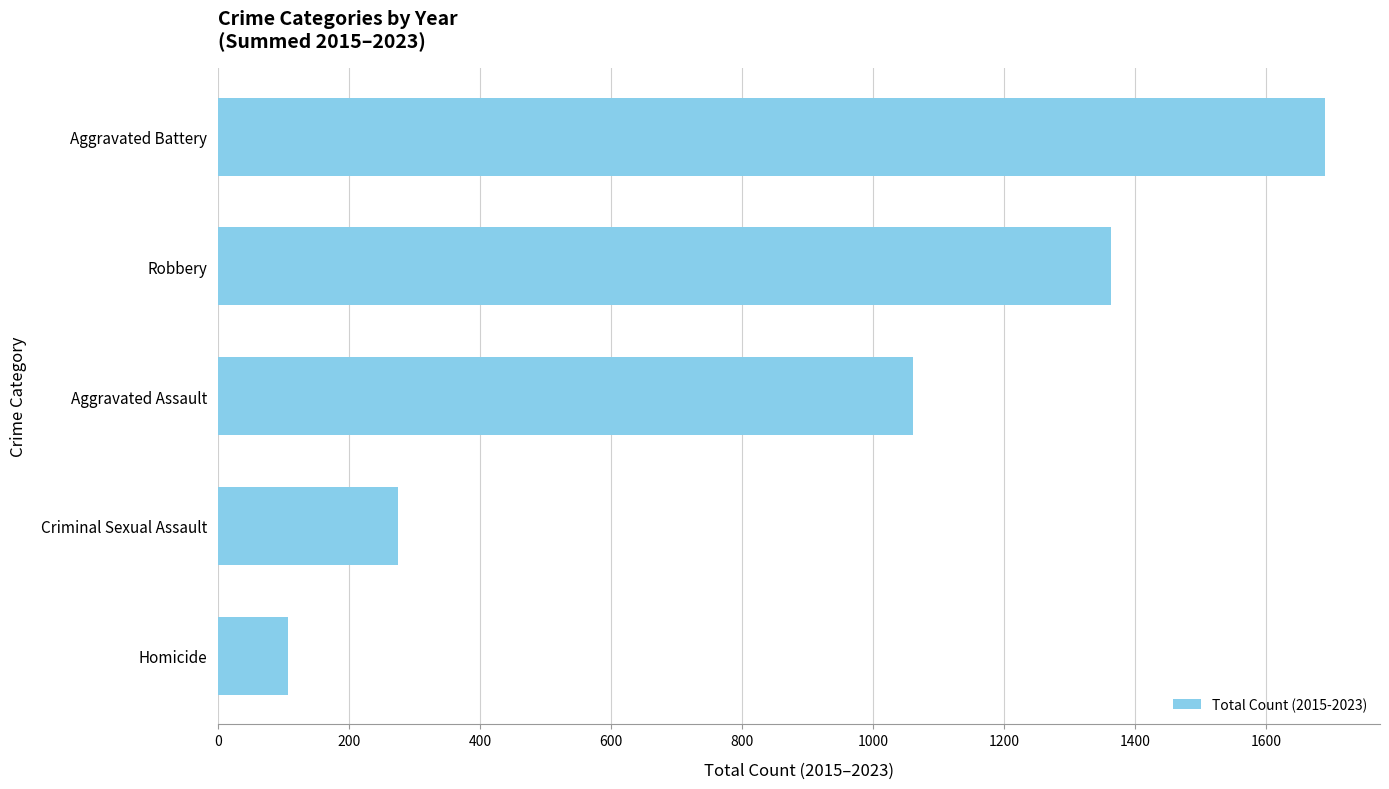

The value at Aggravated Assault is 648. True or false?

False